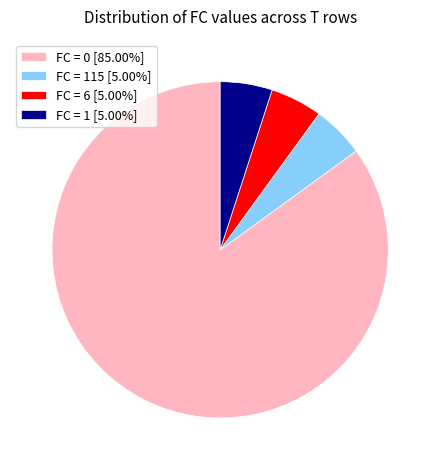

How many segments does this pie chart have?

4